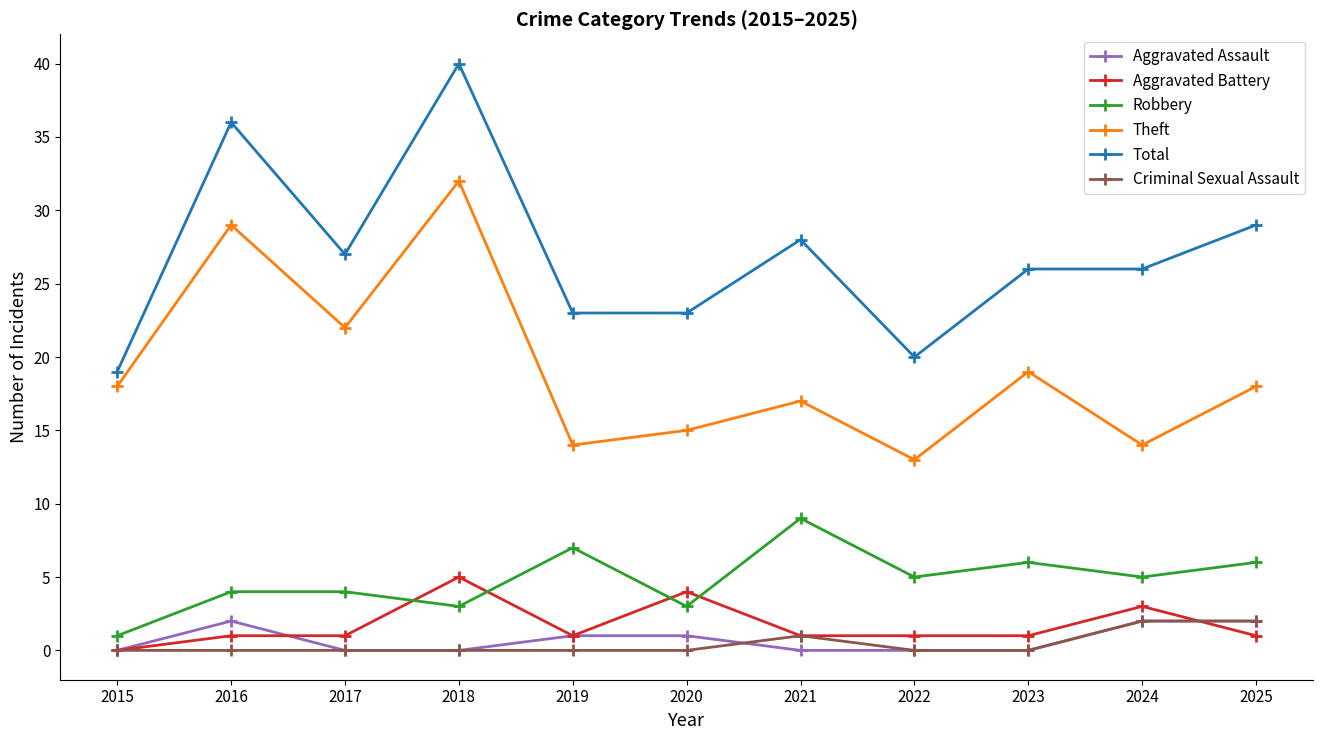

Is it true that Criminal Sexual Assault equals 0 at 2022?

True